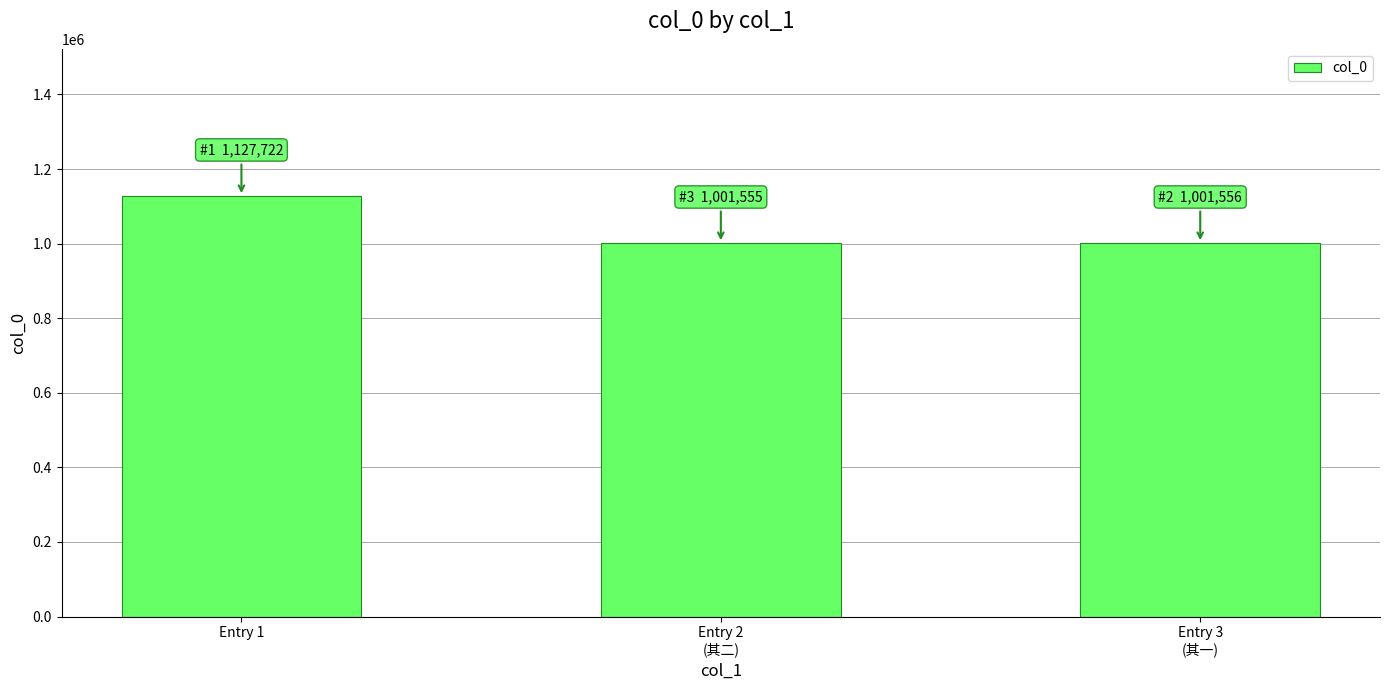

How many series are shown in this chart?

1